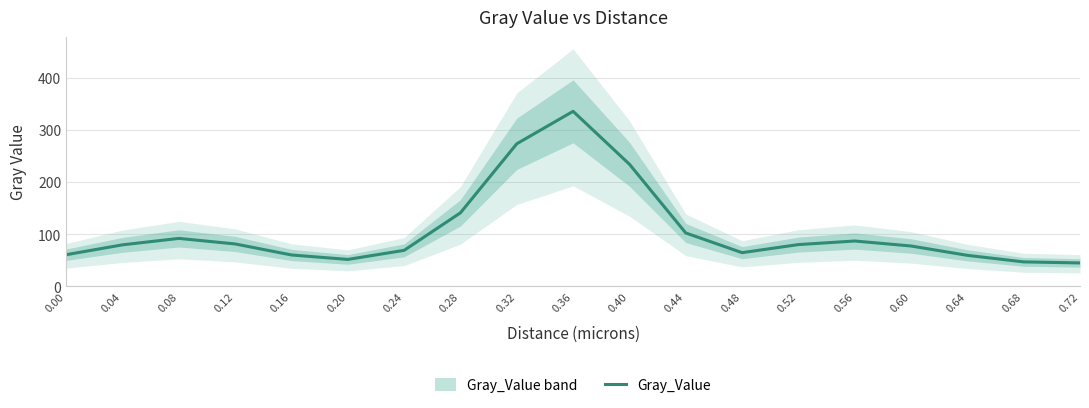

List the labels in order of value, smallest first.

0.72, 0.68, 0.20, 0.64, 0.16, 0.00, 0.48, 0.24, 0.60, 0.04, 0.52, 0.12, 0.56, 0.08, 0.44, 0.28, 0.40, 0.32, 0.36